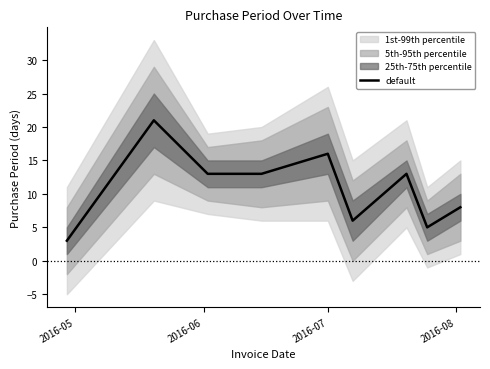

What is the maximum value shown in the chart?

21